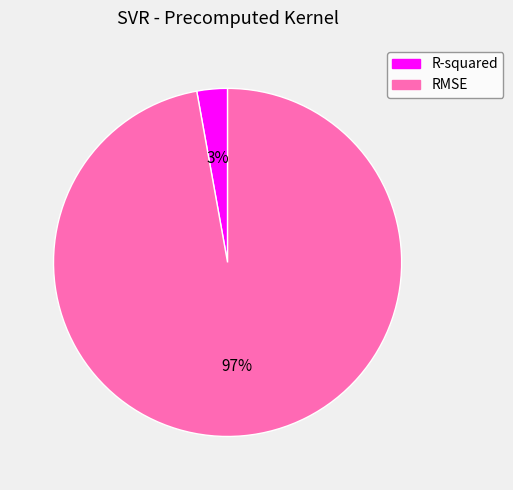

Which slice is the smallest?

R-squared